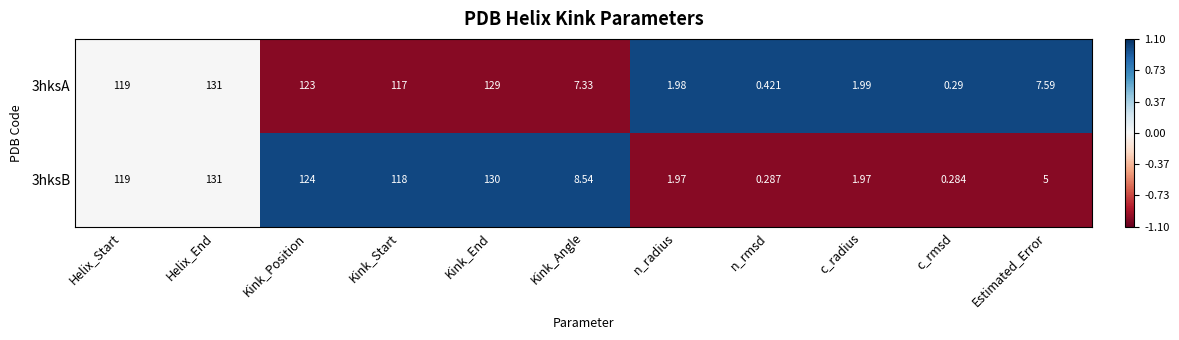

At which label is 3hksA closest to 65?

Kink_Start